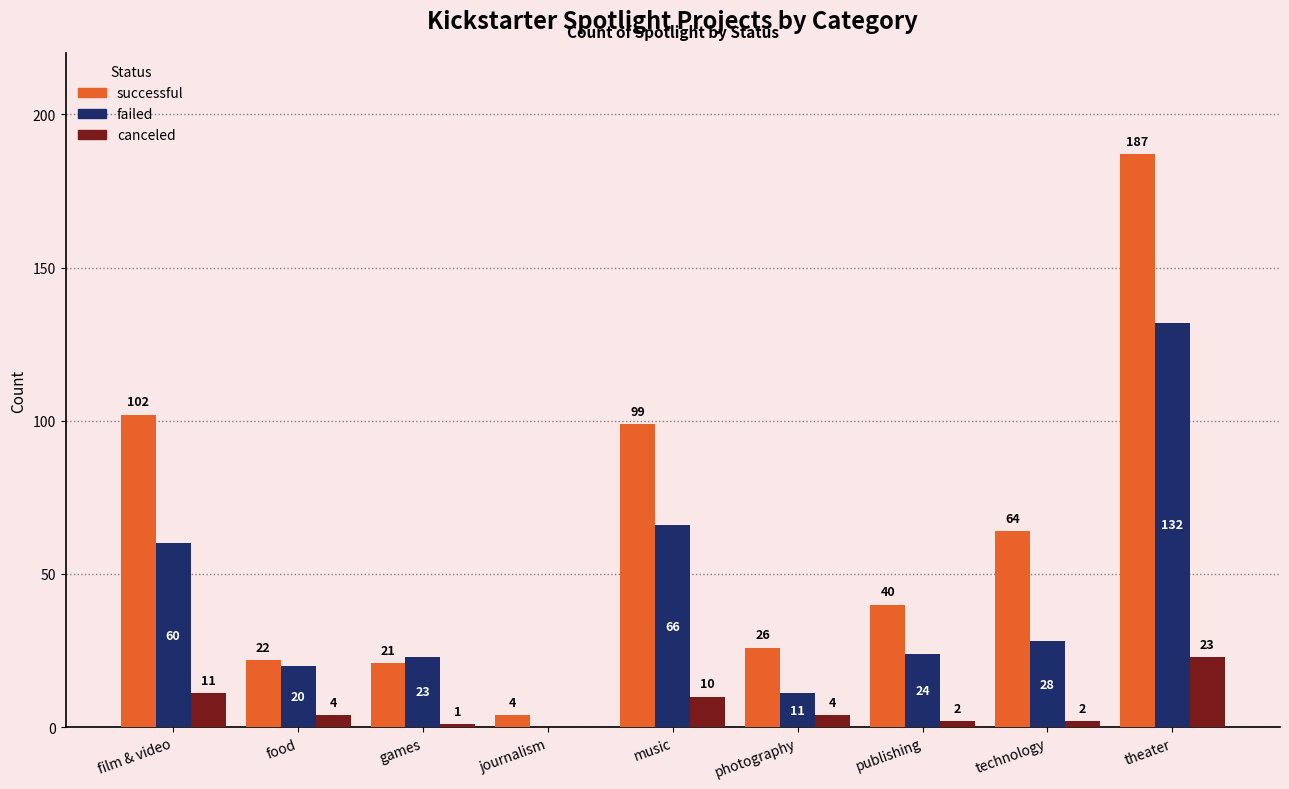

Is it true that canceled equals 4 at photography?

True